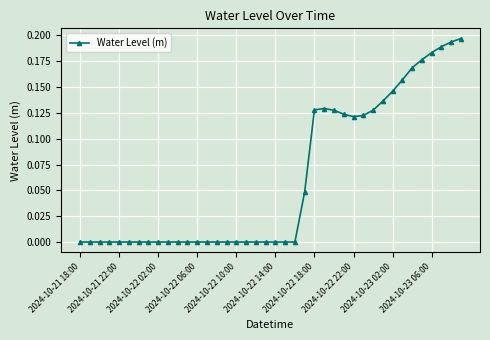

How many lines are shown in the chart?

1